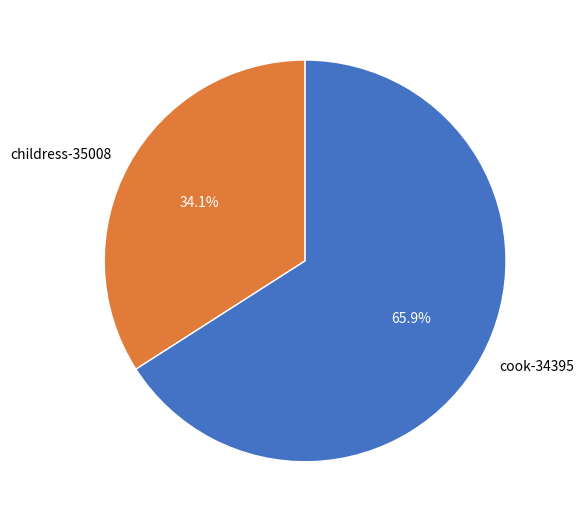

Rank the categories by value from highest to lowest.

cook-34395, childress-35008